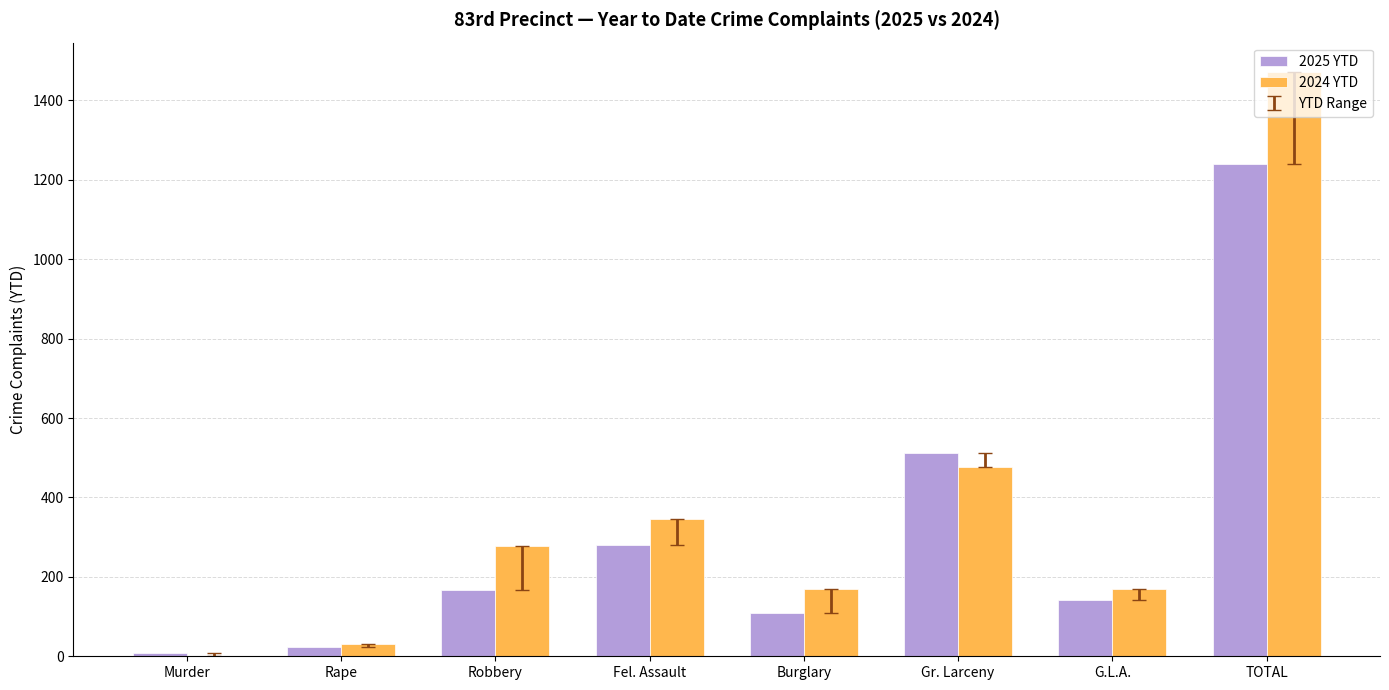

Are the bars grouped side by side (vs. stacked)?

Yes